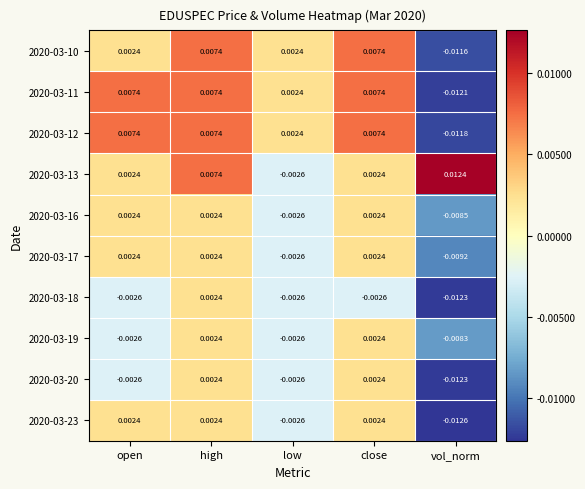

At which category is the sum across all series the highest?

high